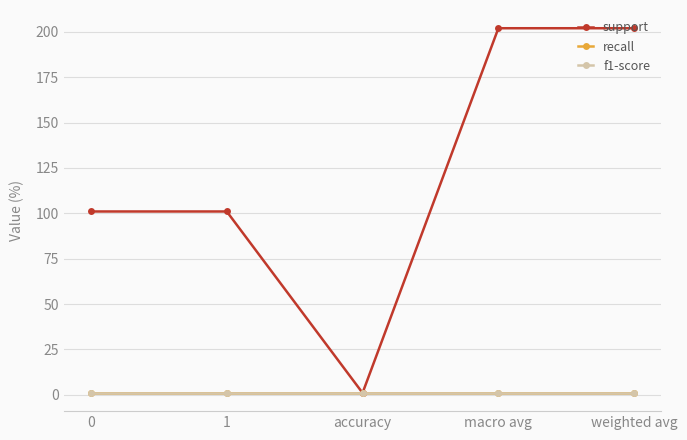

Does the chart have visible grid lines?

Yes